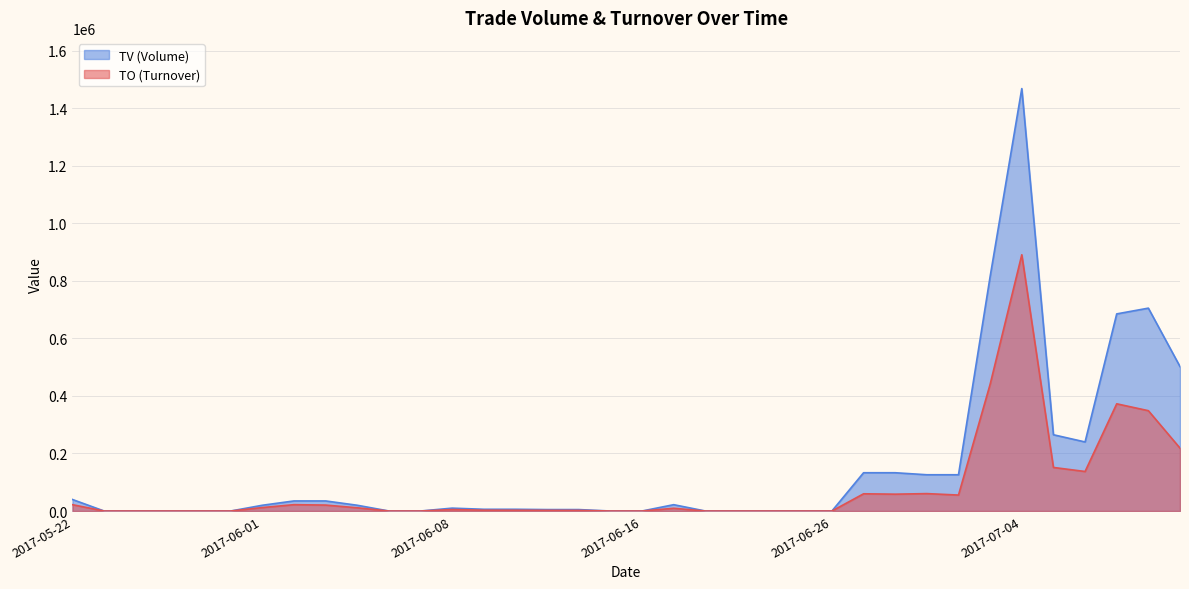

What is the label of the 3rd point from the right?

2017-07-07